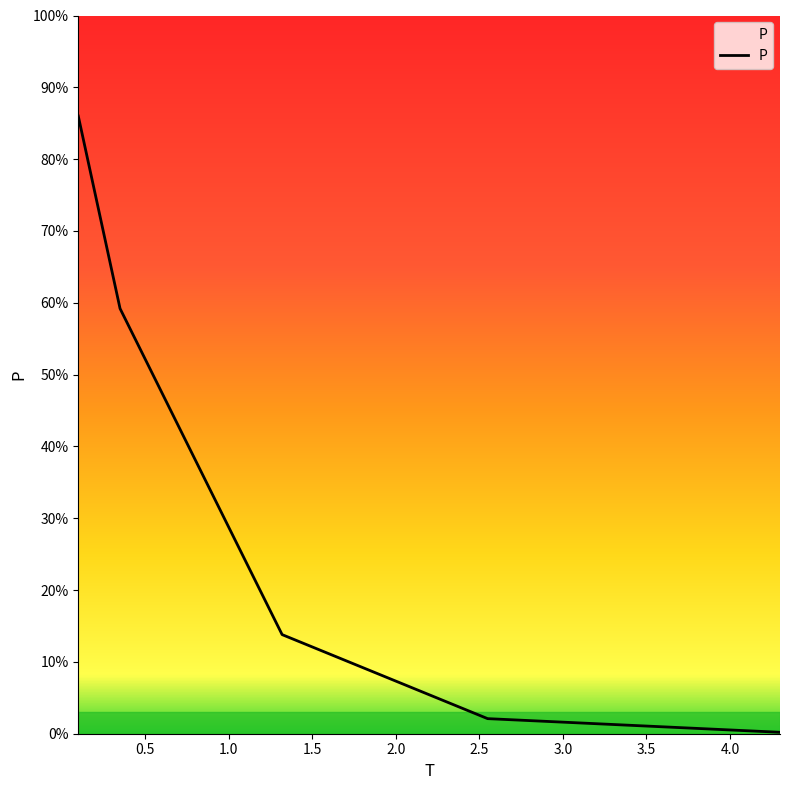

What position from the left is 0.1?

1